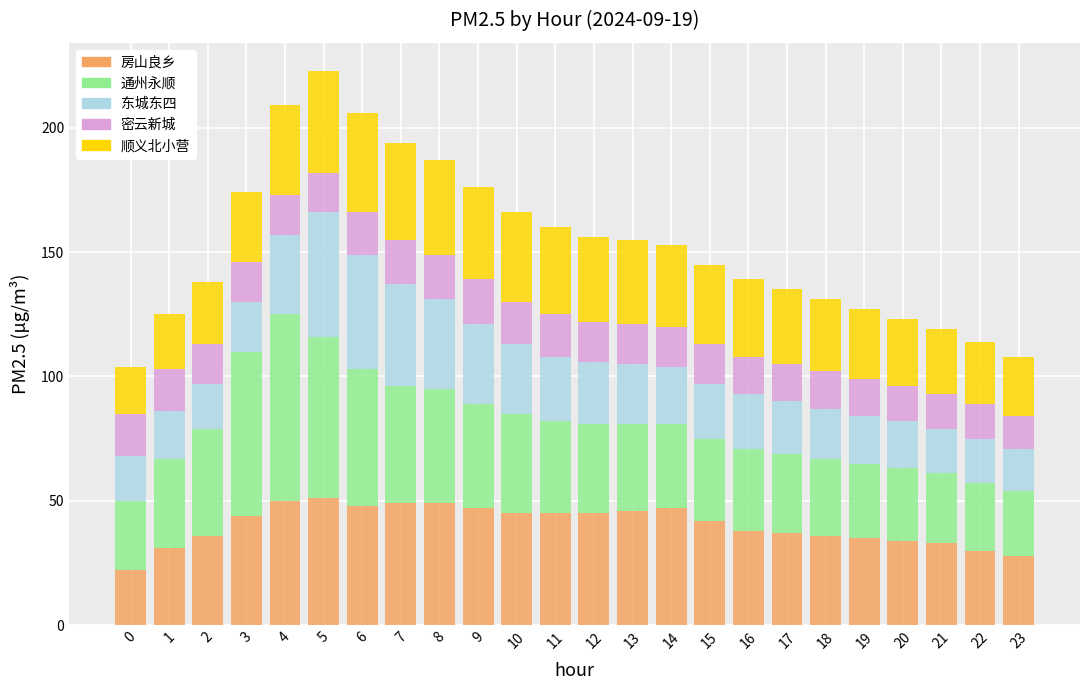

At which category is the sum across all series the highest?

5